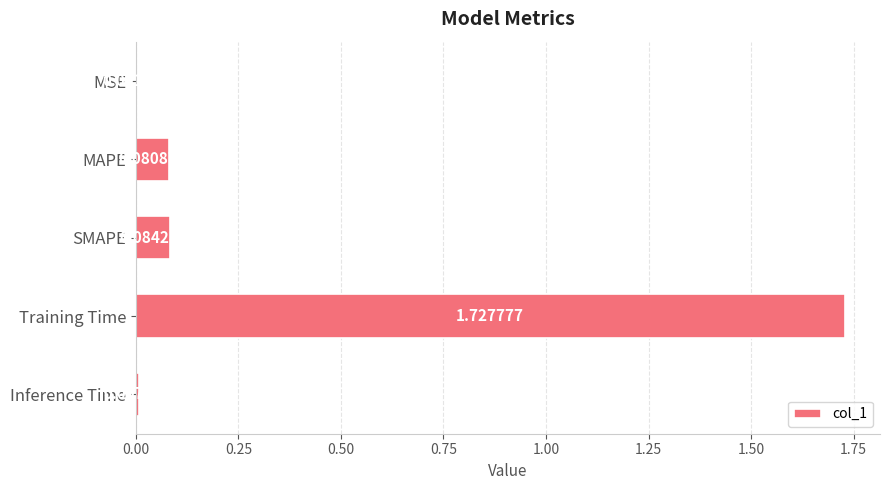

Which label corresponds to the largest value in the chart?

Training Time